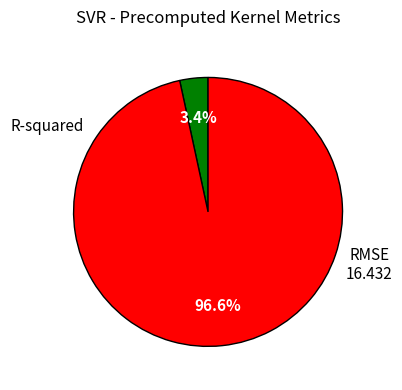

Combined, what portion of the pie is RMSE and R-squared?

100.0%